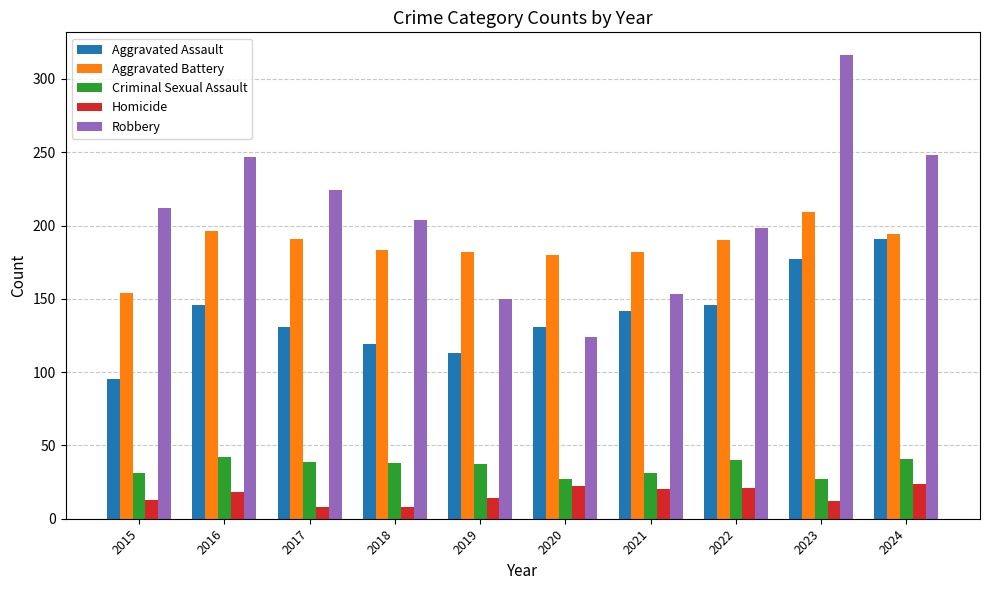

Rank the series by their maximum value, from highest to lowest.

Robbery, Aggravated Battery, Aggravated Assault, Criminal Sexual Assault, Homicide